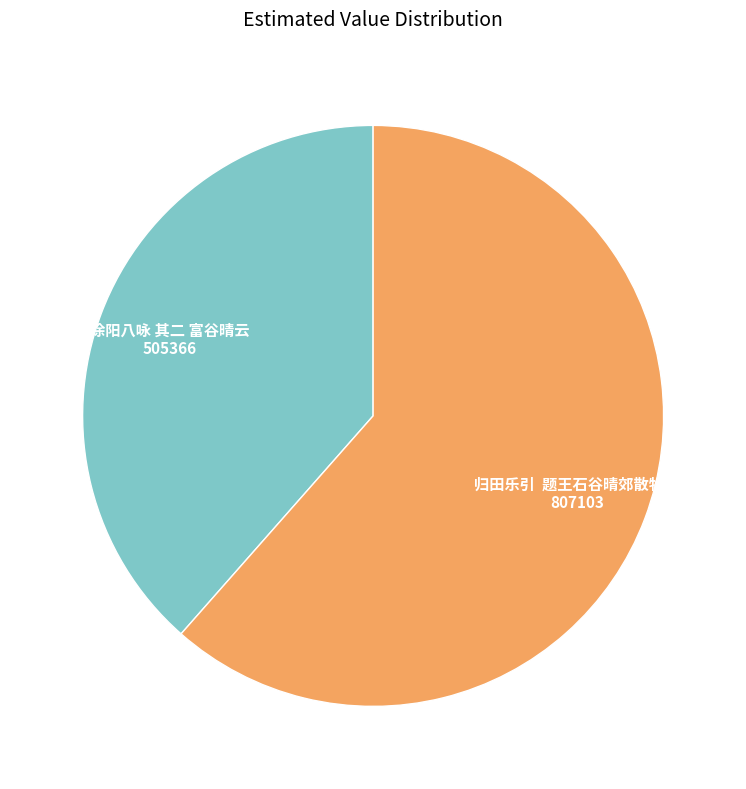

Is there a majority slice in this chart?

Yes